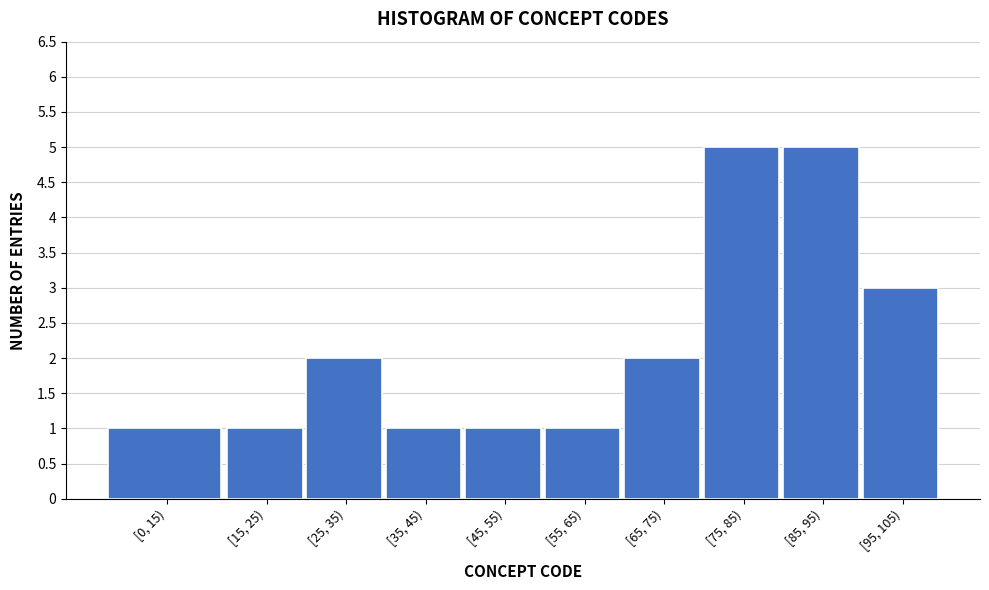

Reading left to right, transcribe all the data shown in this chart.

1	1	2	1	1	1	2	5	5	3